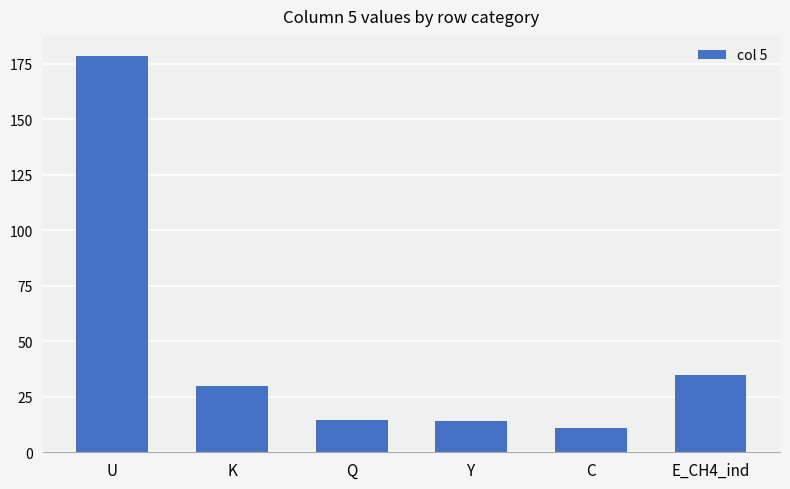

At which category does the chart reach its peak across all series?

U